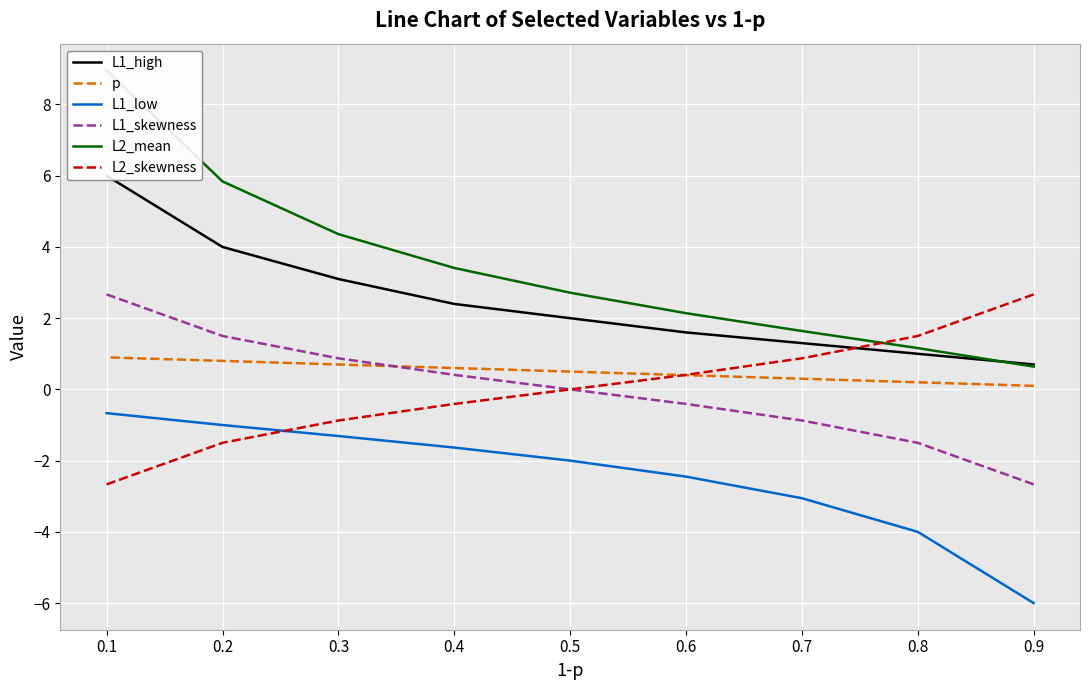

What is the lowest value of the L1_skewness series?

-2.7